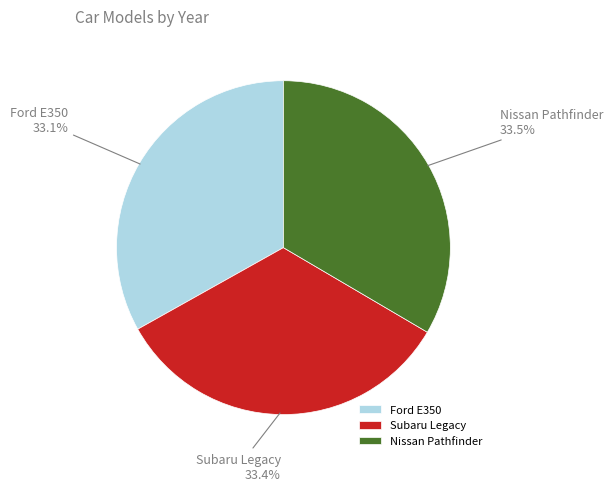

What is the ratio of the value at Nissan Pathfinder to the value at Ford E350?

1.0